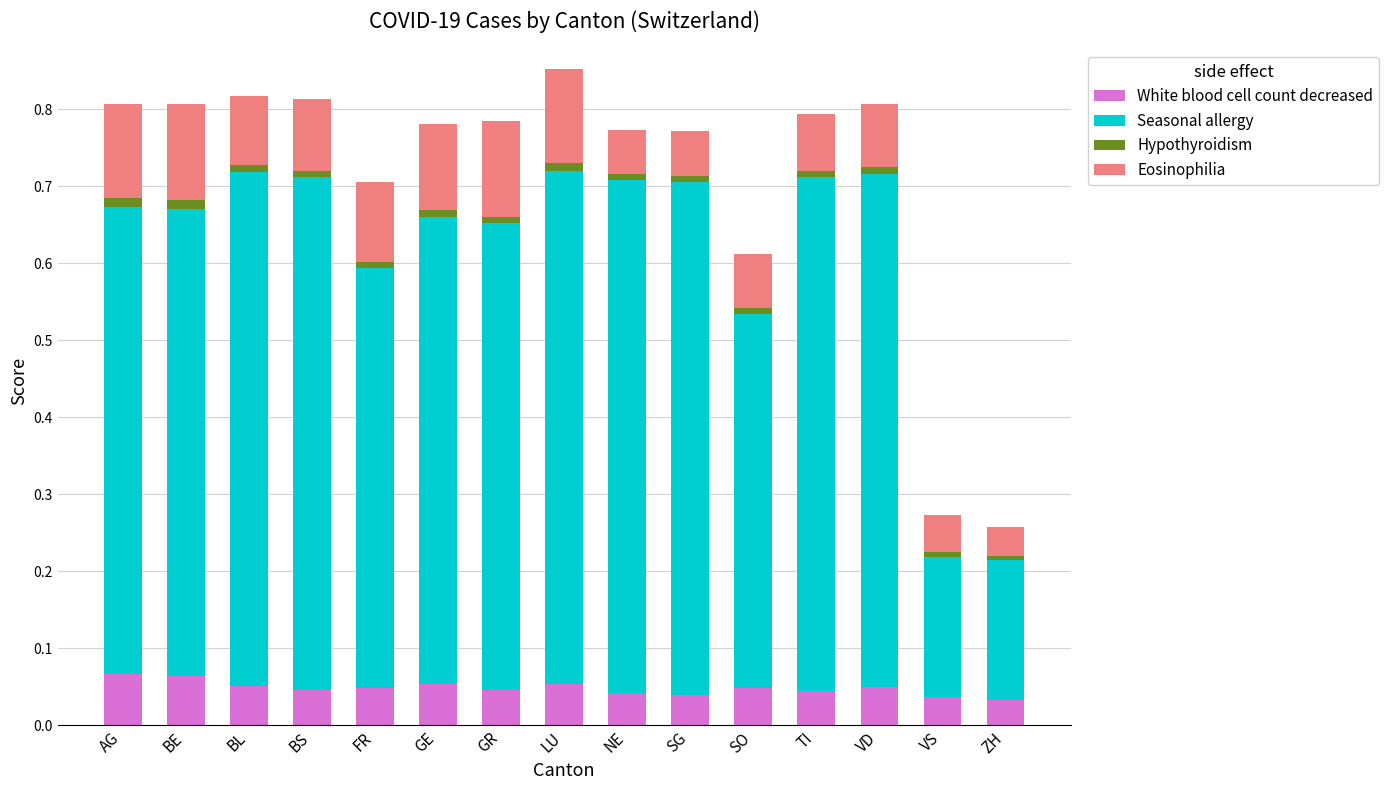

Is it true that White blood cell count decreased equals 0.0 at GR?

True